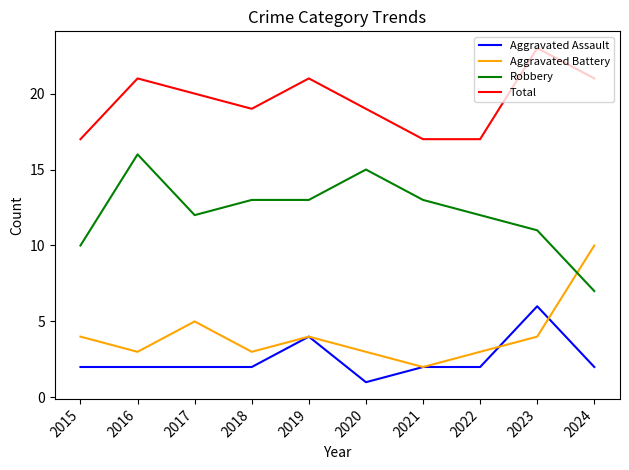

How many Robbery values are between 11 and 13?

6